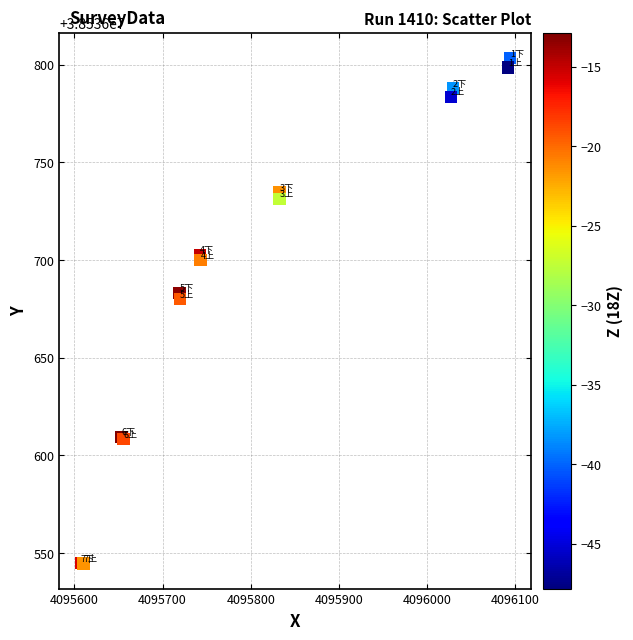

What Y value in the scatter plot is closest to 38536674?

38536680.1